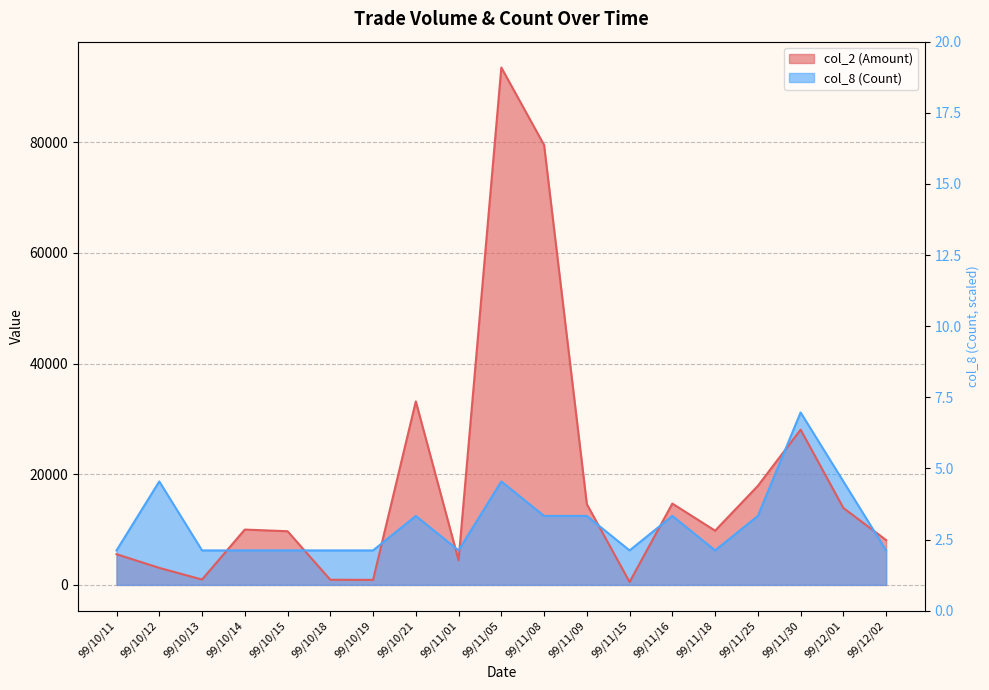

At which category does col_2 (Amount) reach its first local peak?

99/10/14